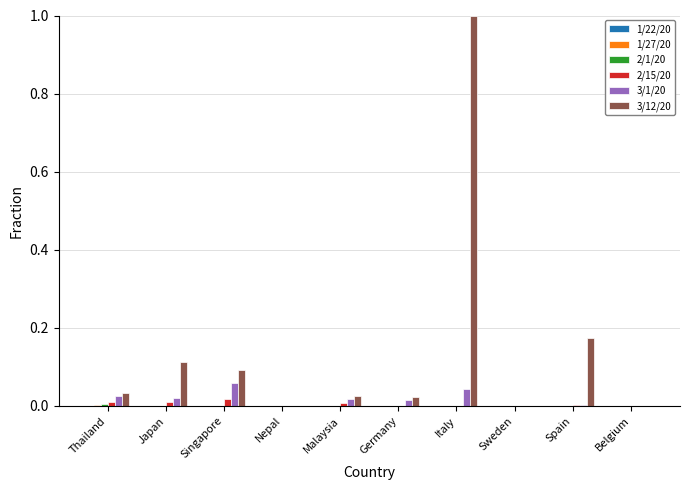

Which series has the widest spread of values?

3/12/20